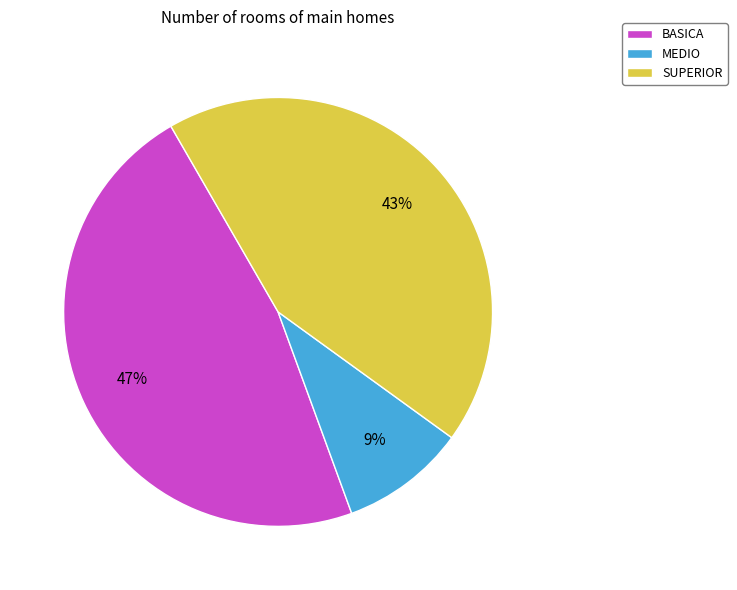

To the nearest percent, what is the difference between the MEDIO and BASICA slice percentages?

38%